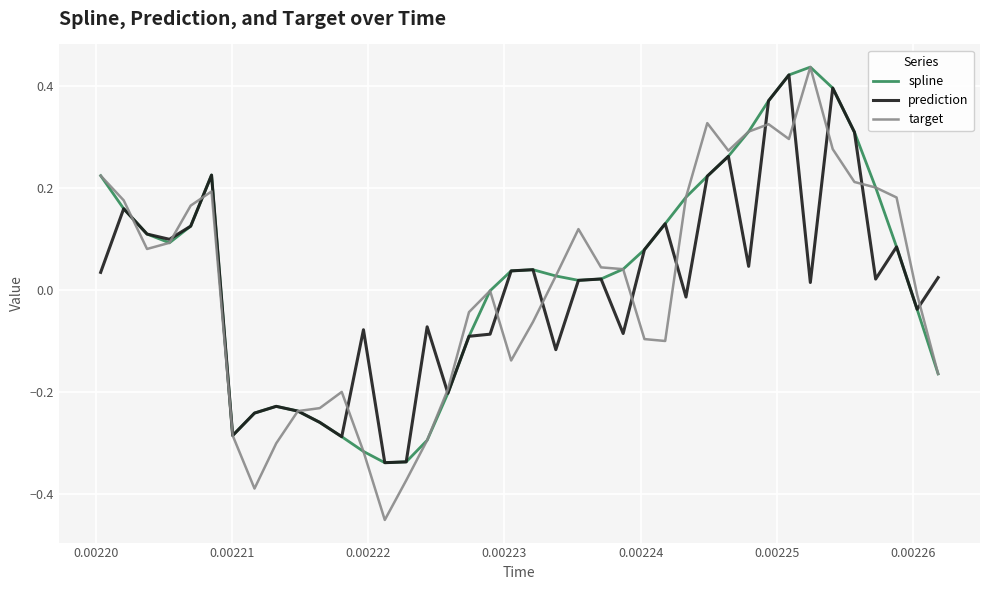

Which series has the widest spread of values?

target